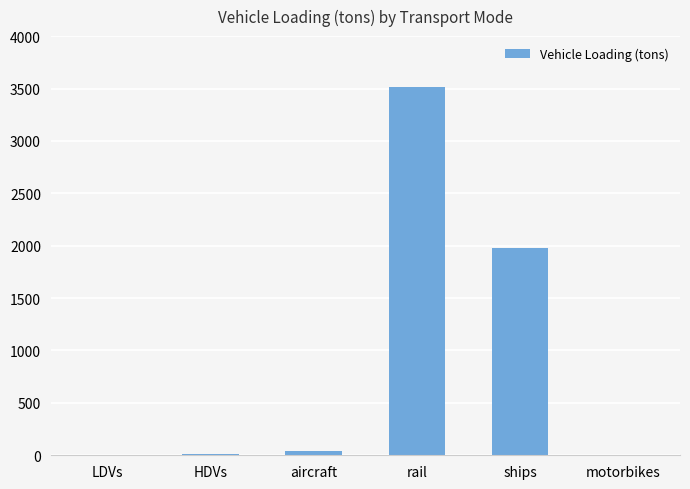

What is the sum of the values at motorbikes and ships?

1974.5